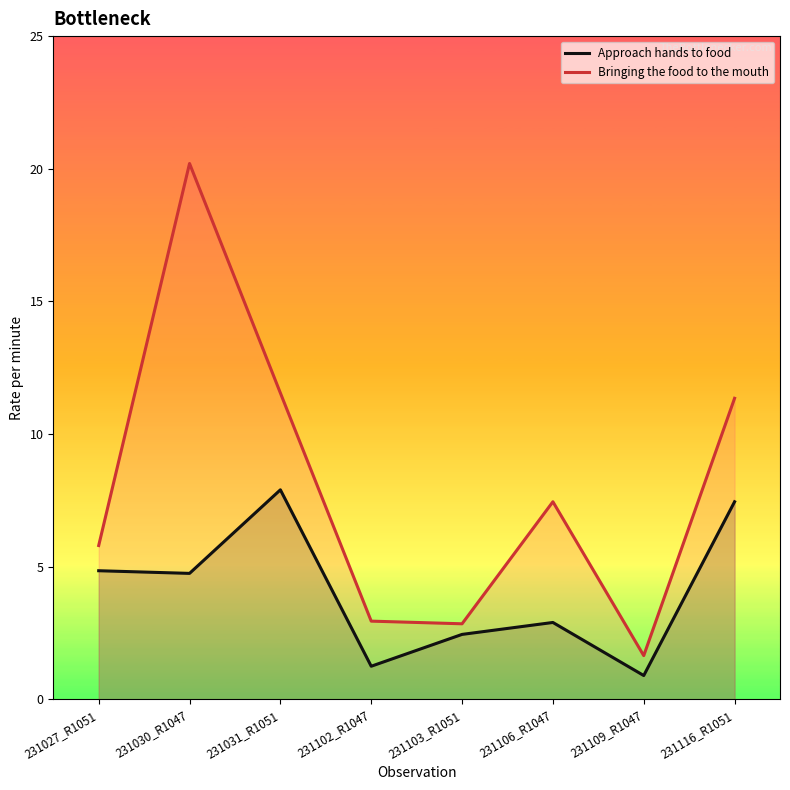

List the series in order of their peak value, highest first.

Bringing the food to the mouth, Approach hands to food